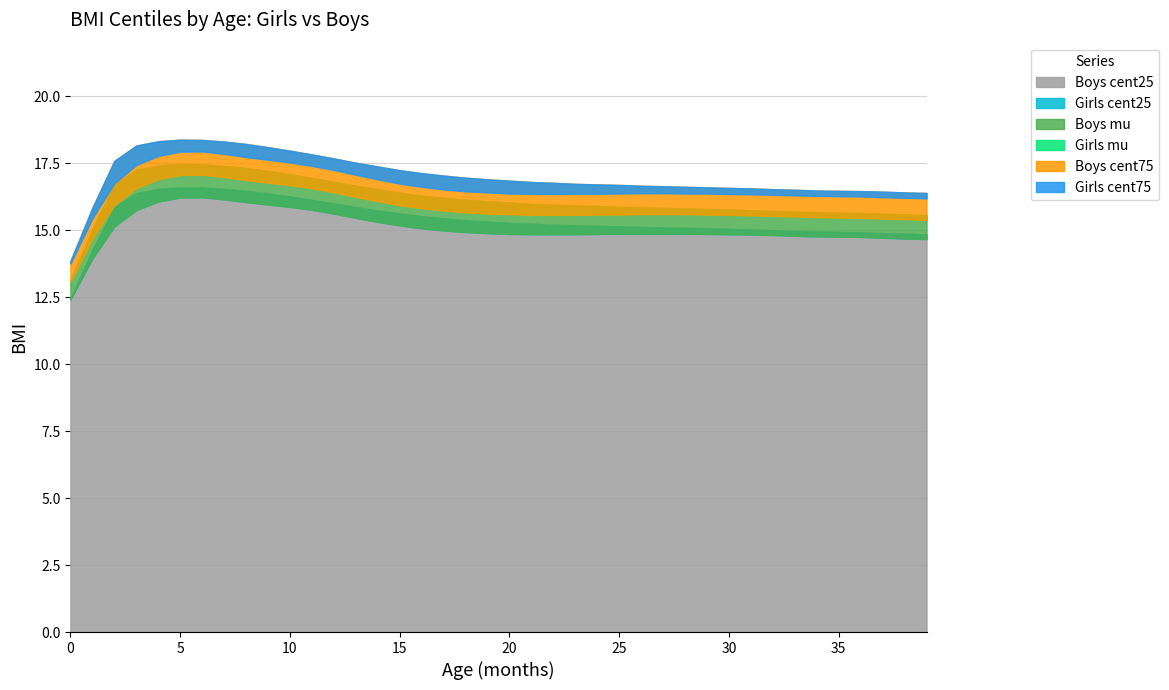

Is it true that Boys cent25 equals 14.9 at 34?

True